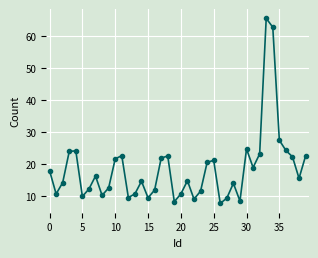

How many lines are shown in the chart?

1